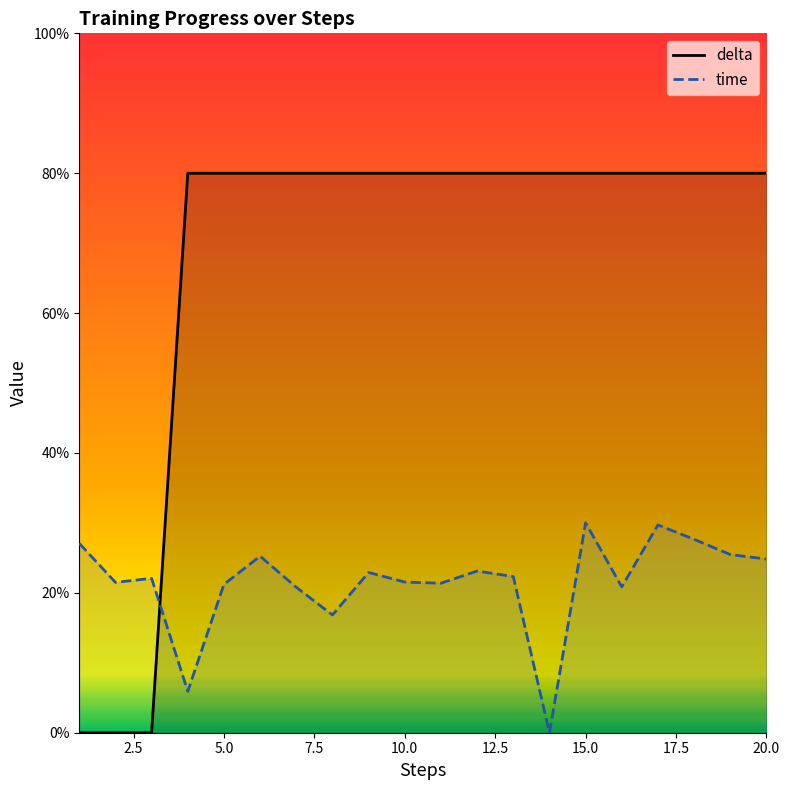

Between 12 and 3, which is larger?

12